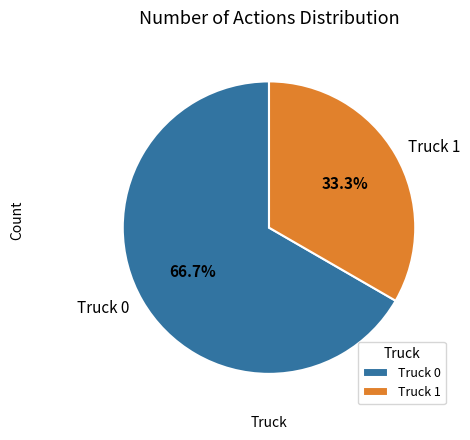

What is the majority slice?

Truck 0